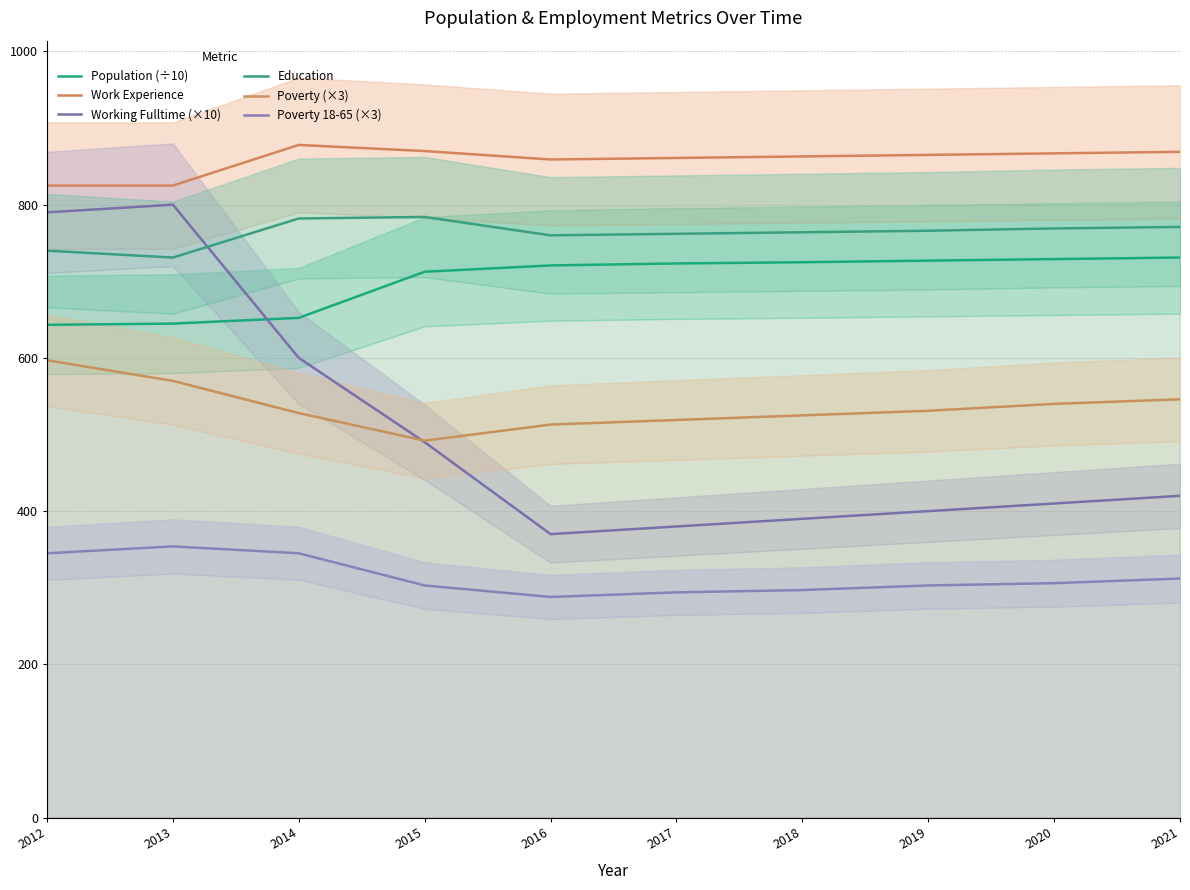

What is the minimum value shown in the chart?

288.0